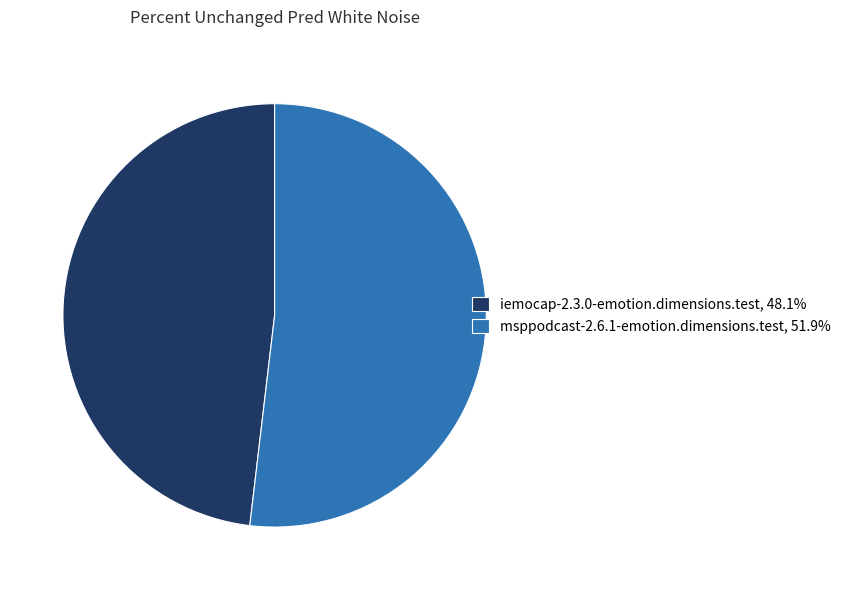

Is the sum of iemocap-2.3.0-emotion.dimensions.test, 48.1% and msppodcast-2.6.1-emotion.dimensions.test, 51.9% greater than half?

Yes